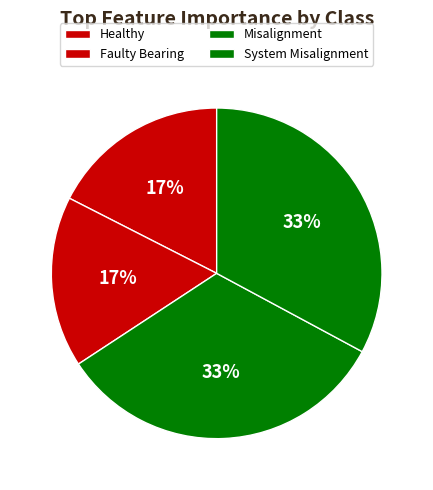

Is there a majority slice in this chart?

No